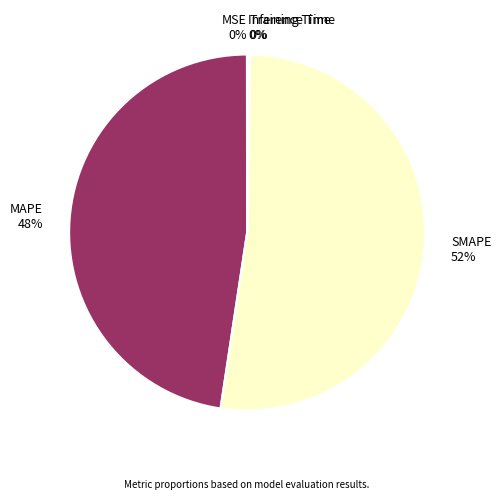

Which category has the biggest portion of the pie?

SMAPE